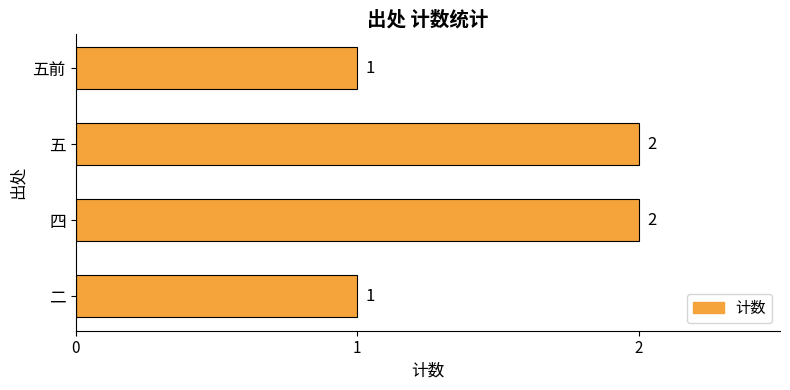

Reading bottom to top, transcribe all the data shown in this chart.

二=1	四=2	五=2	五前=1